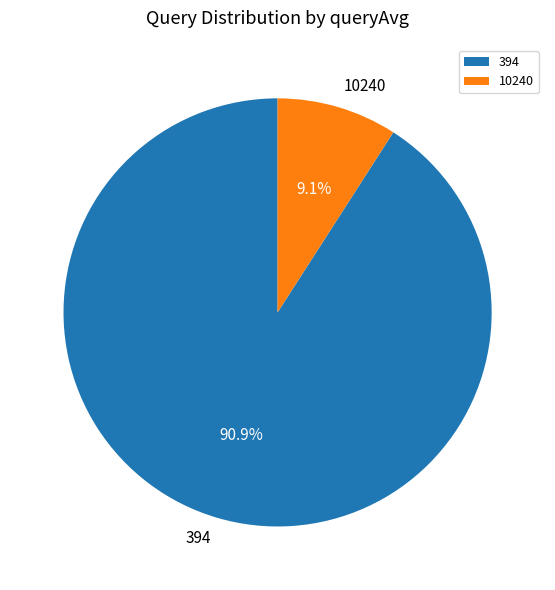

How many segments does this pie chart have?

2